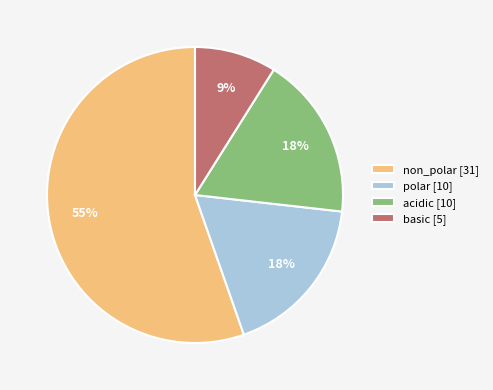

Is it true that polar is 18% of the pie?

True